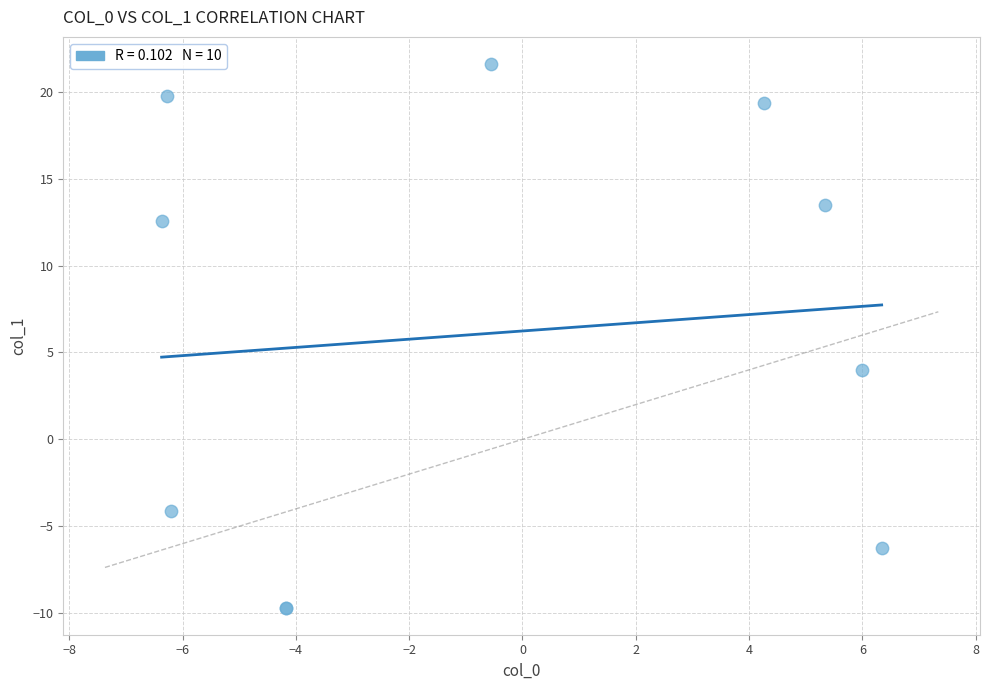

What Y value in the scatter plot is closest to 5?

4.0